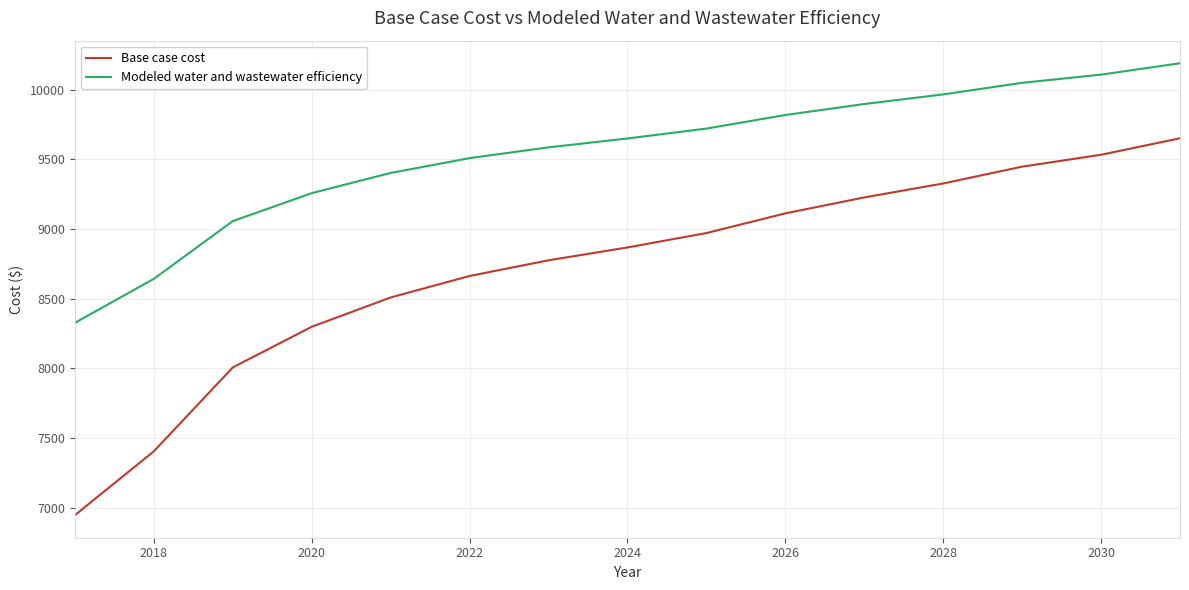

What is the difference between the second highest and second lowest values in the Base case cost series?

2128.5